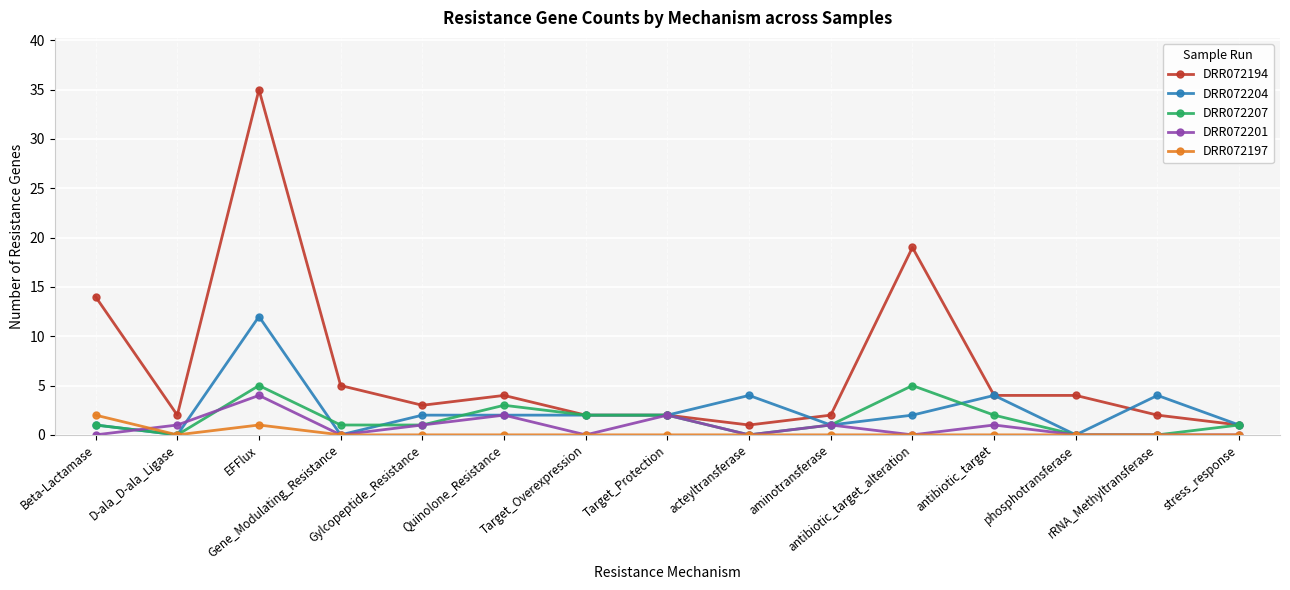

What is the value of the DRR072207 point at the 5th from the left?

1